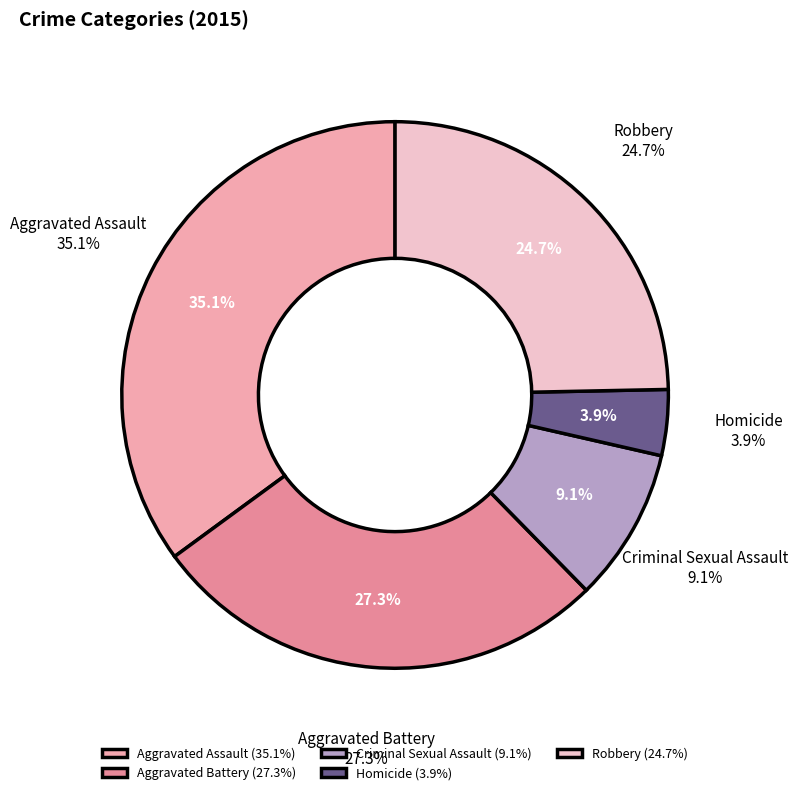

Is it true that Robbery is 16% of the pie?

False